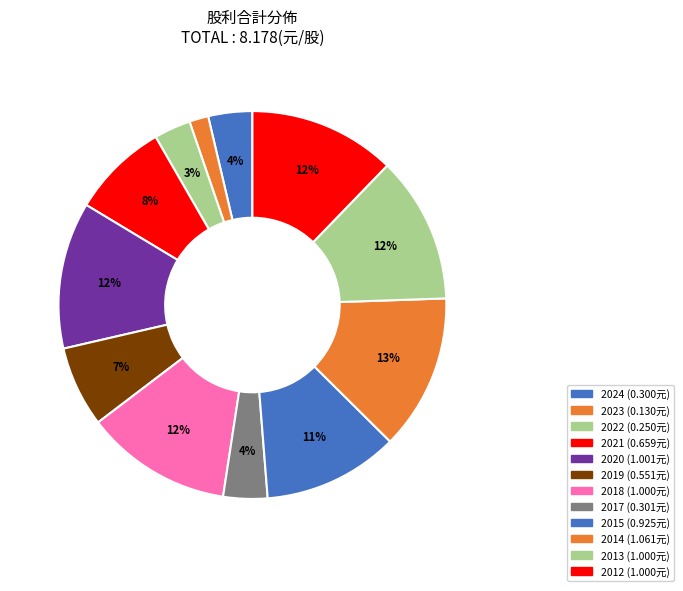

How many segments does this pie chart have?

12